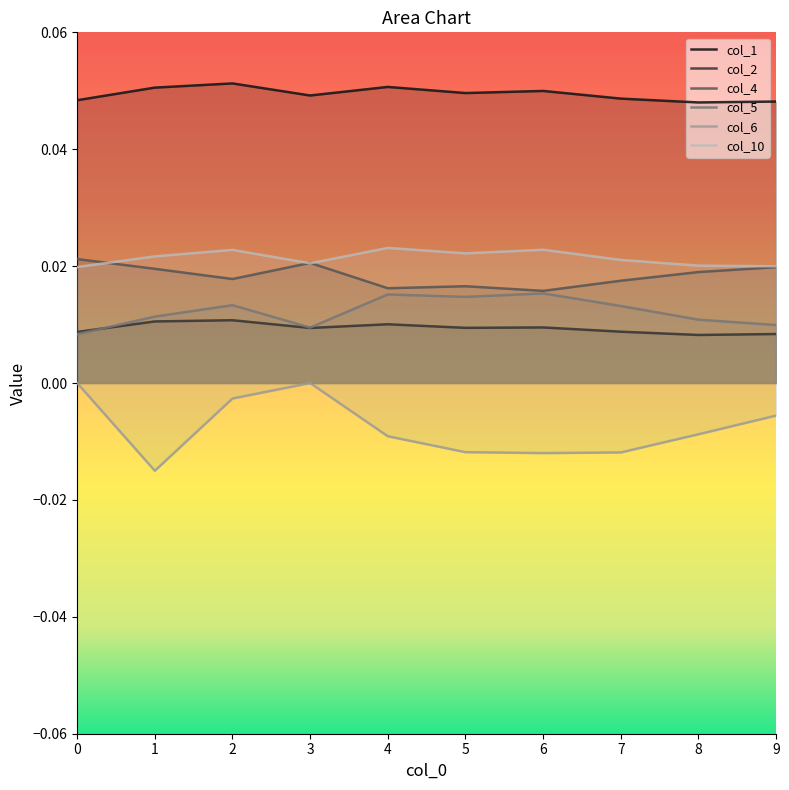

Does the chart display data point markers on the line(s)?

No